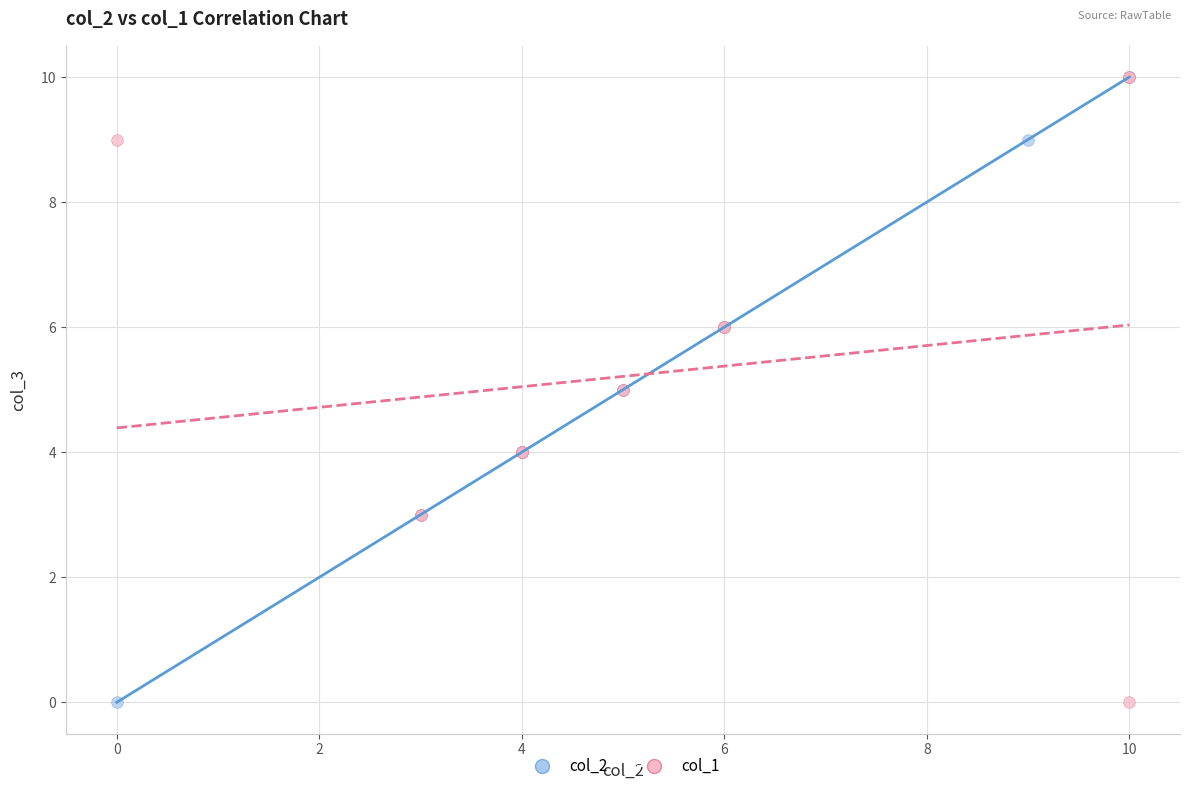

What are all the series names shown in the legend?

col_2, col_1